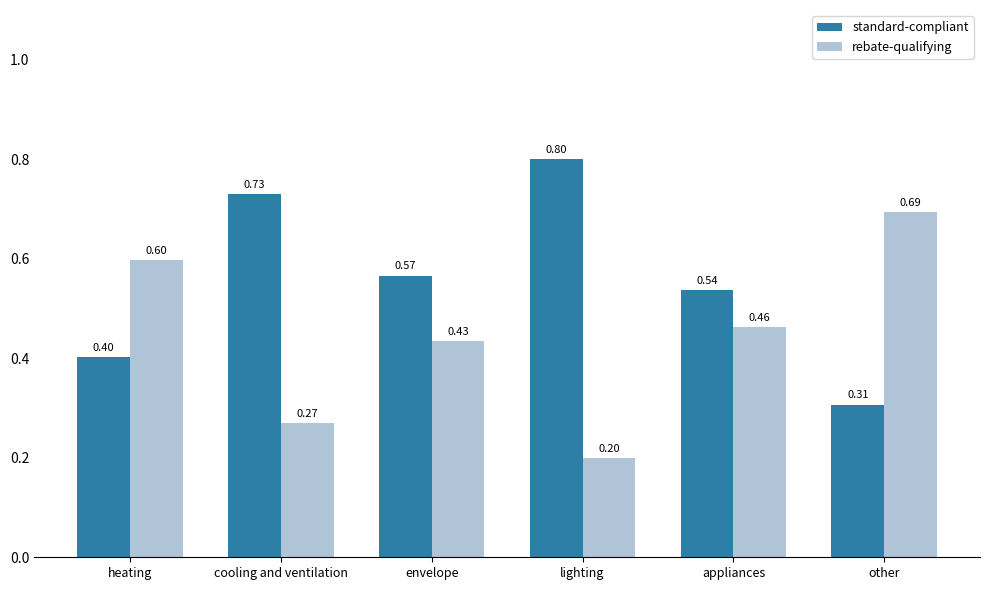

Count the rebate-qualifying values in the range 0 to 1.

6